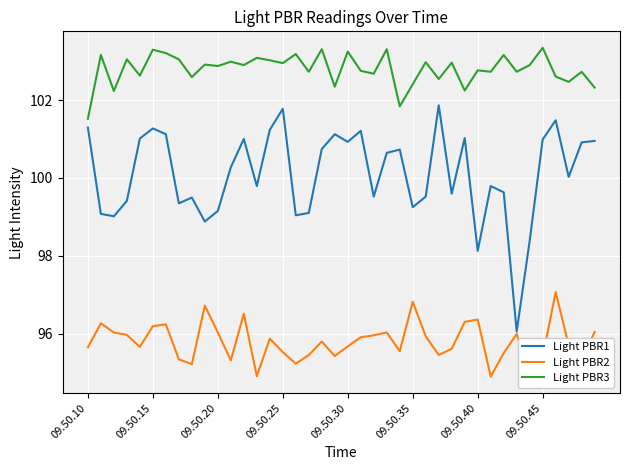

Which series has the largest total across all categories?

Light PBR3